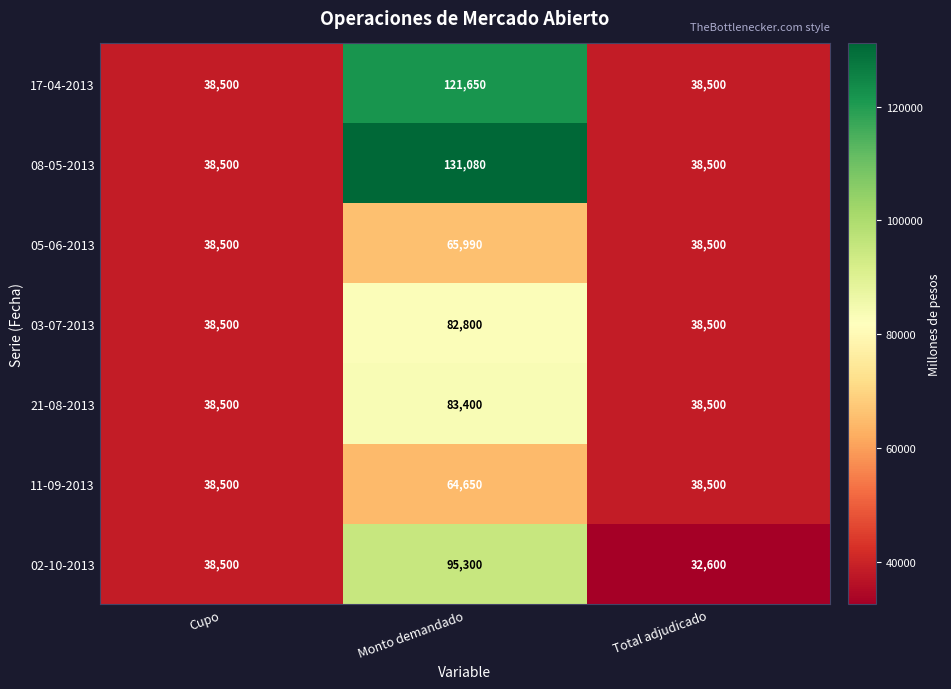

Which series changed the most between Monto demandado and Total adjudicado?

08-05-2013